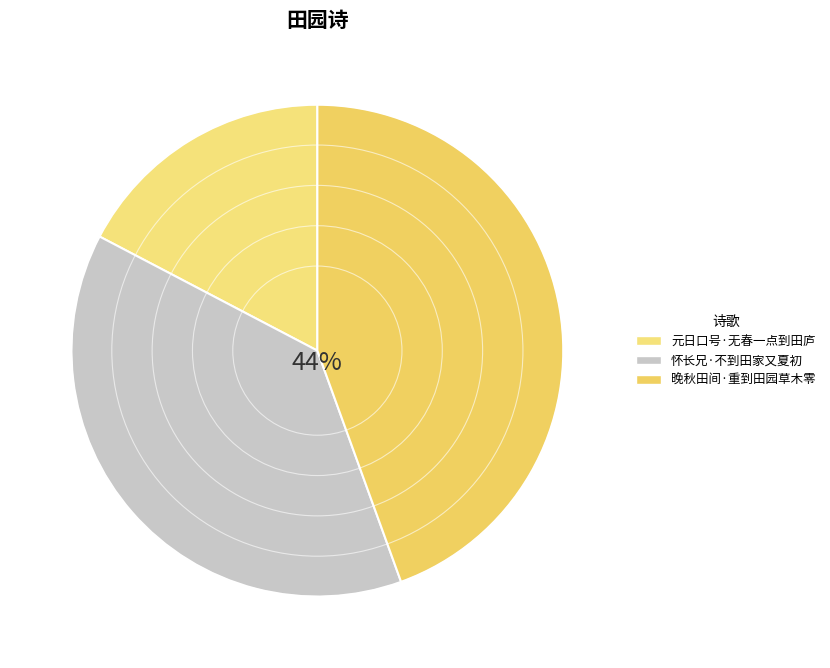

Which category has the smallest portion of the pie?

元日口号·无春一点到田庐